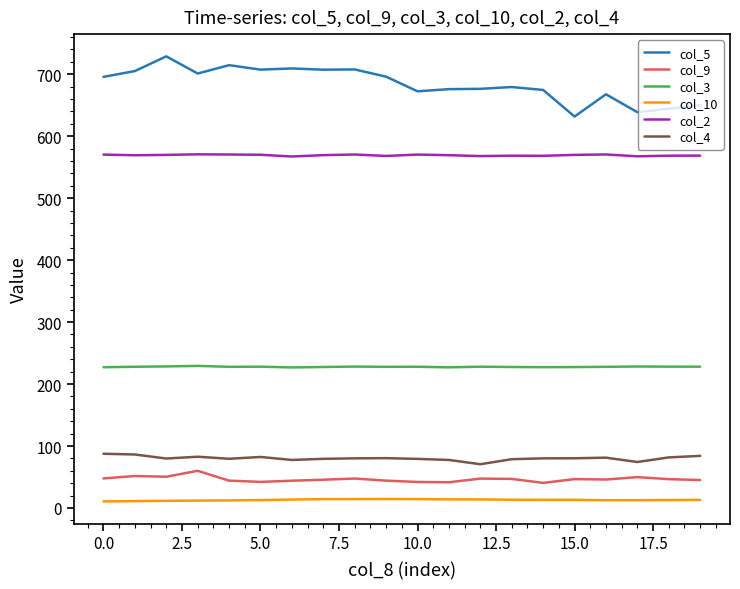

What is the minimum value for col_3?

226.8